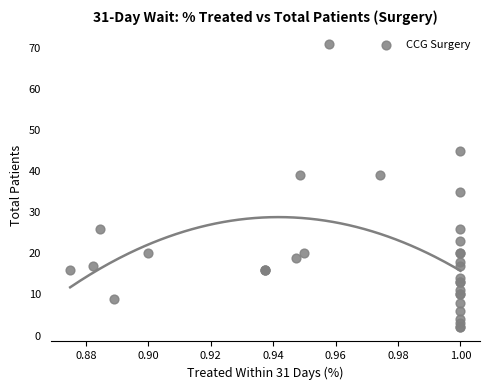

What Y value in the scatter plot is closest to 36?

35